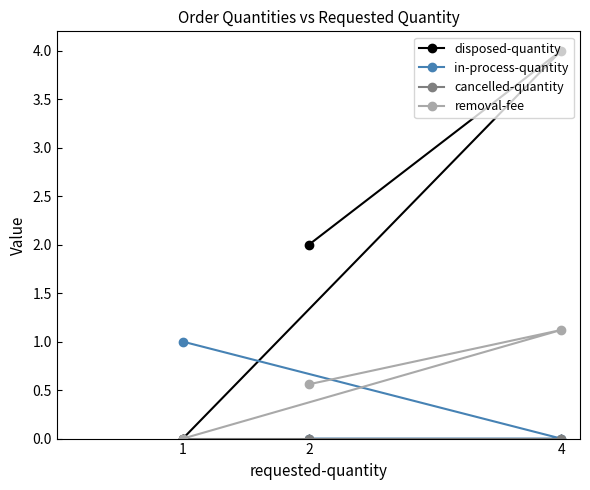

What position from the left is 1?

1